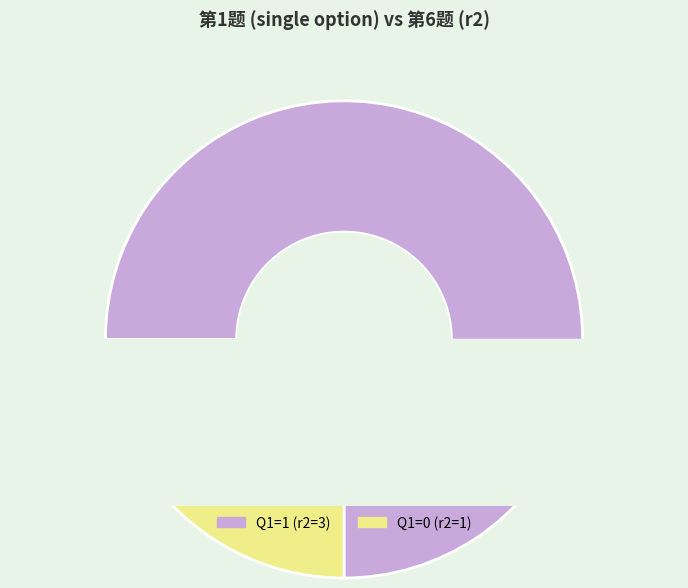

Combined, do 1 and 0 account for over 50%?

Yes